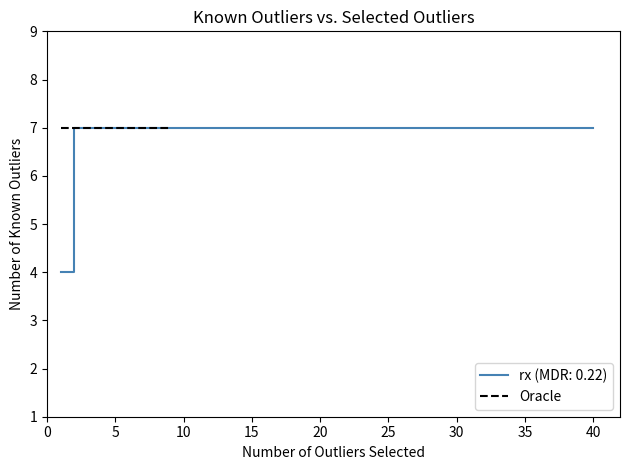

The value of rx (MDR: 0.22) at 30 is 7. True or false?

True